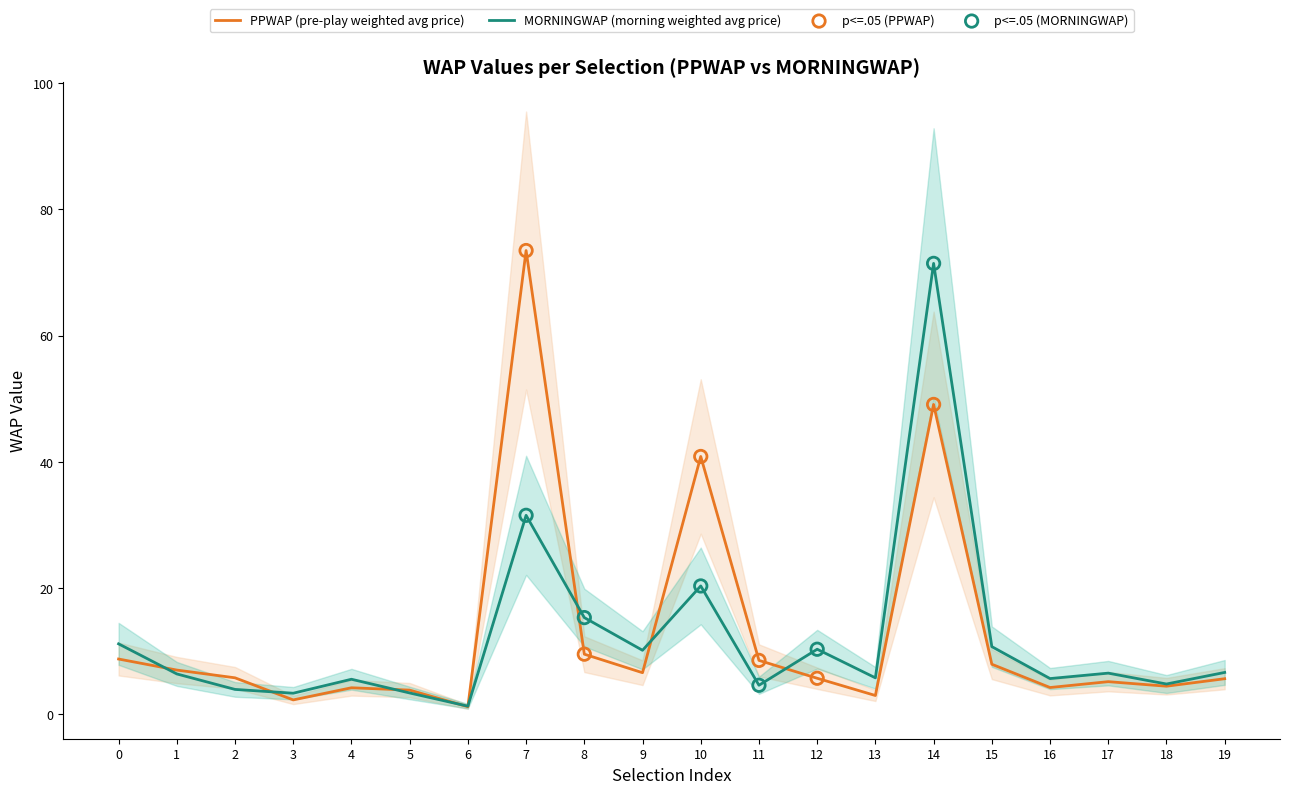

True or false: MORNINGWAP (morning weighted avg price) has a value of 8.1 at 7.

False